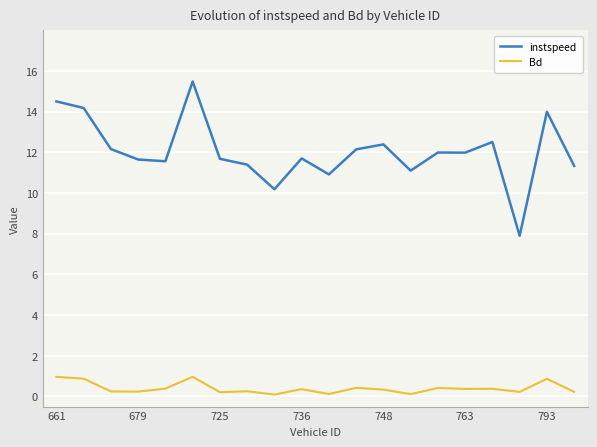

Which series has the largest total across all categories?

instspeed